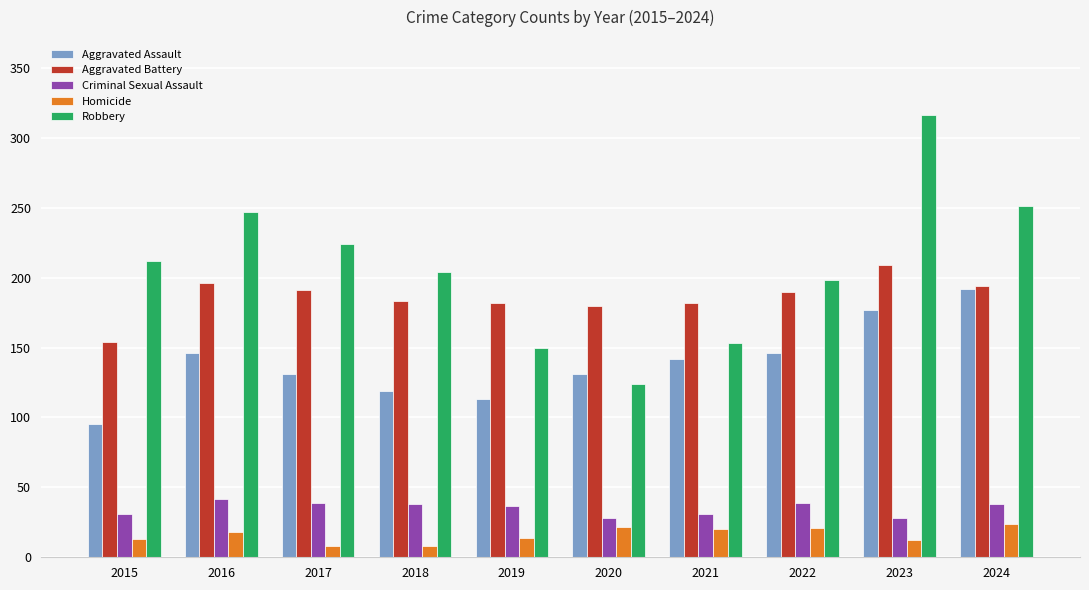

The Aggravated Battery series shows 196 at 2016. True or false?

True